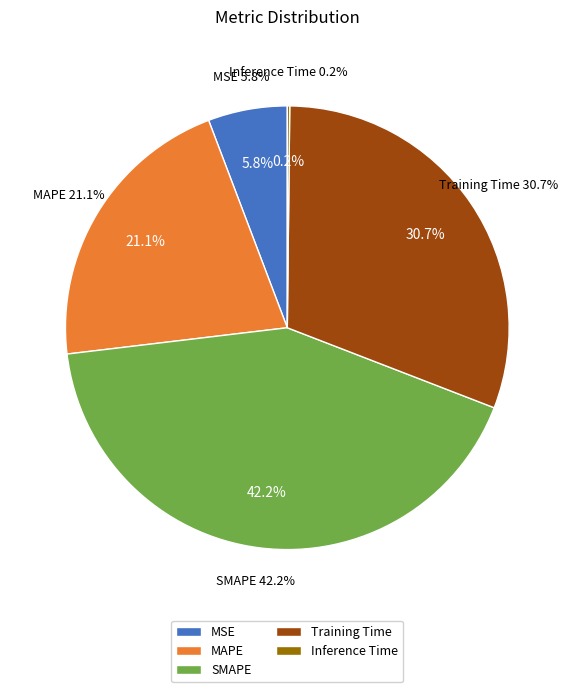

Rank the categories by value from lowest to highest.

Inference Time, MSE, MAPE, Training Time, SMAPE